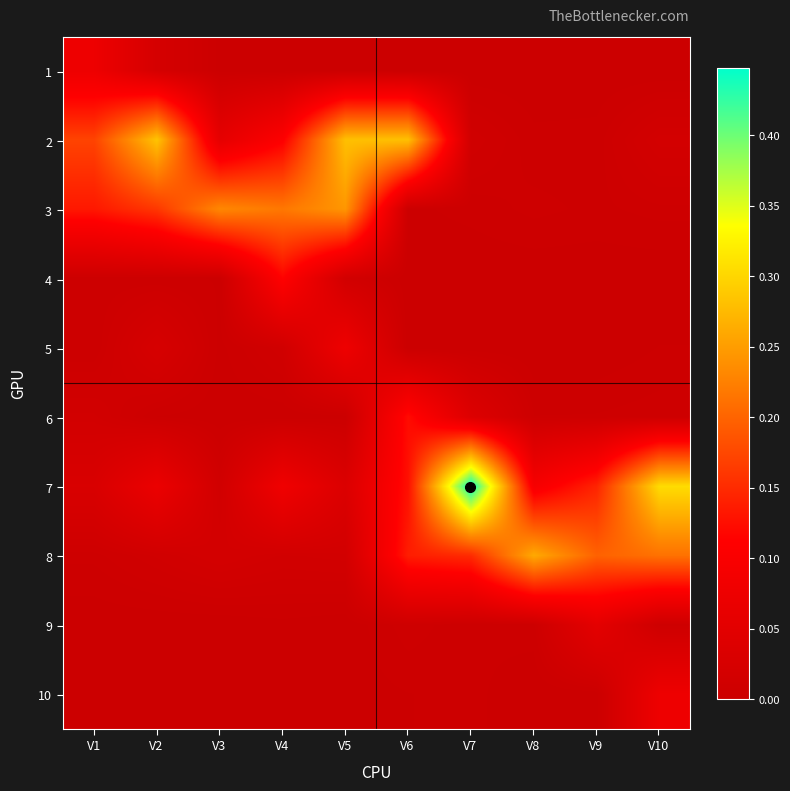

At V4, list the series in order from smallest to largest.

10, 6, 1, 9, 5, 8, 7, 2, 4, 3